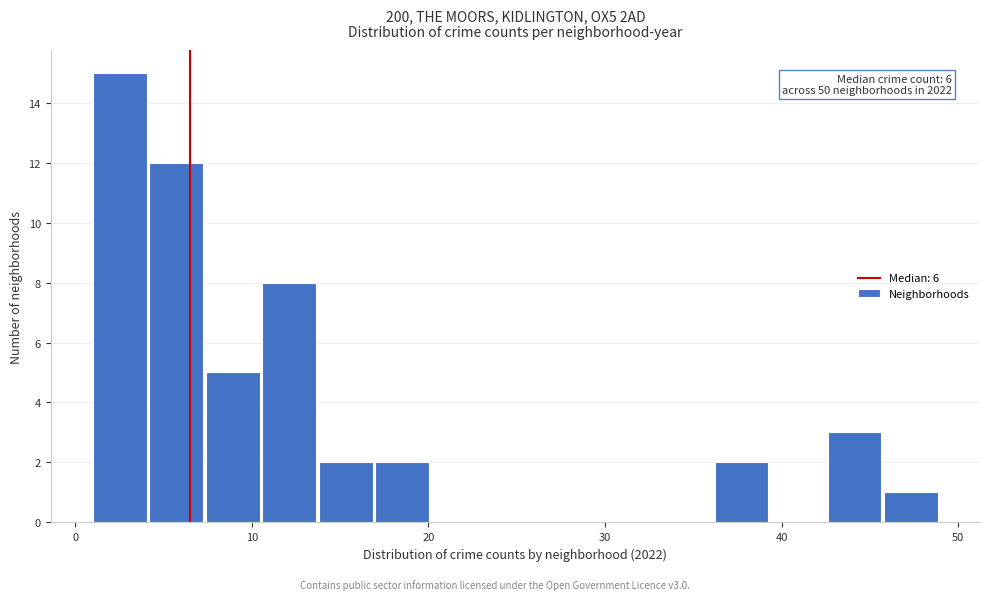

Read against the x-axis, roughly where is the centre of the tallest bar?

3